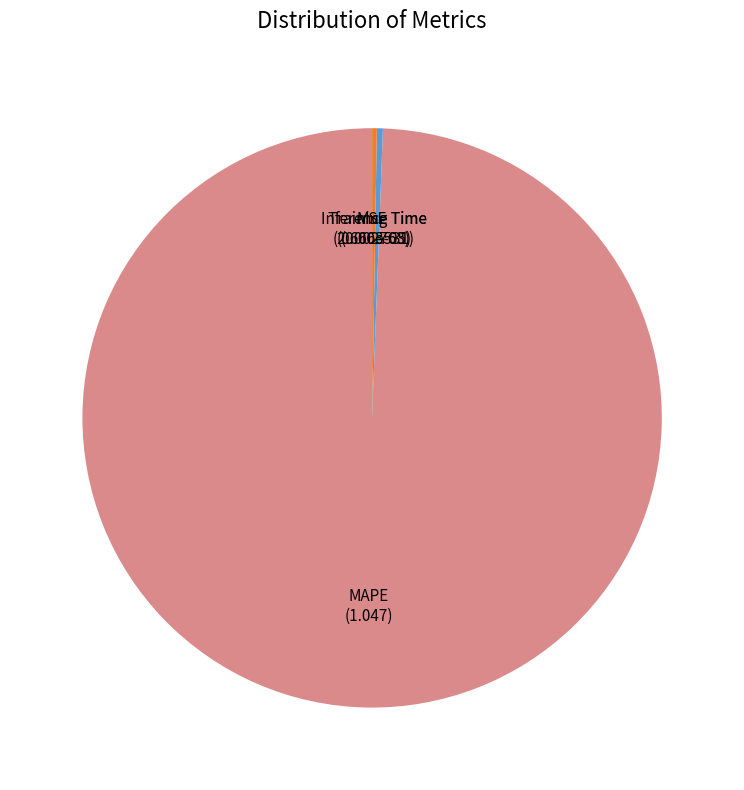

Is there a majority slice in this chart?

Yes